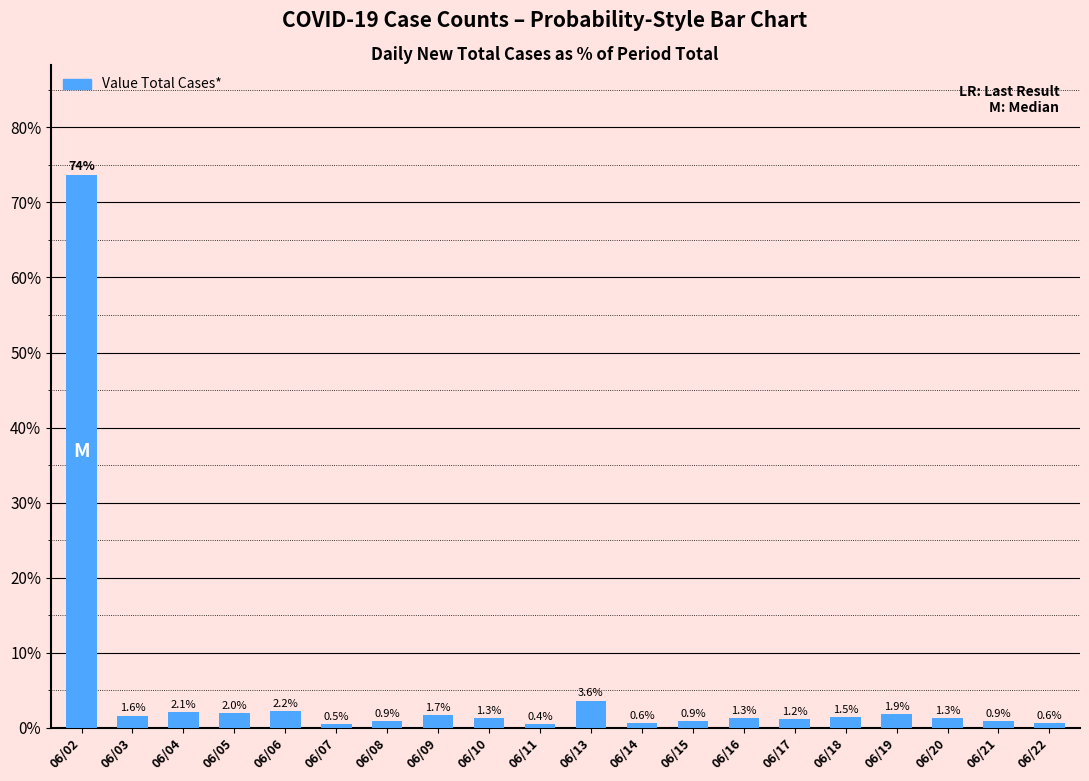

What is the value of the 19th bar from the left?

0.9